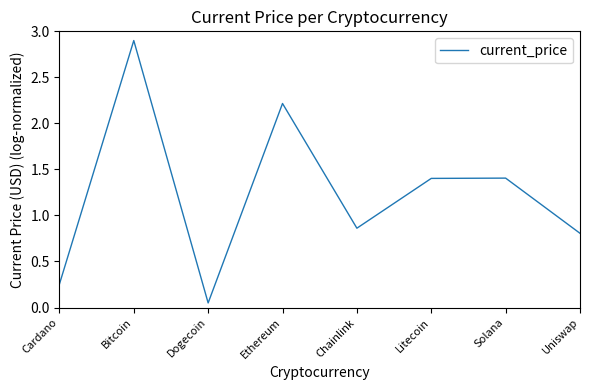

What is the change in value from Chainlink to Solana?

+0.5